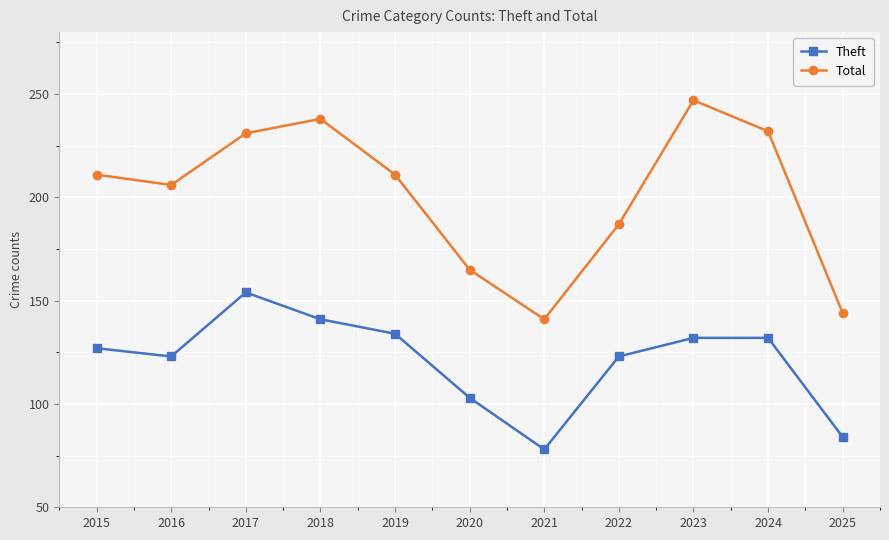

What is the sum of all Theft values?

1331